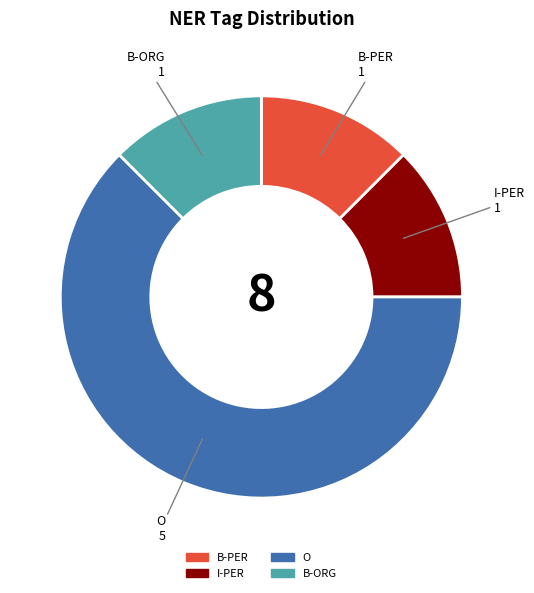

Is the sum of B-ORG and I-PER greater than half?

No